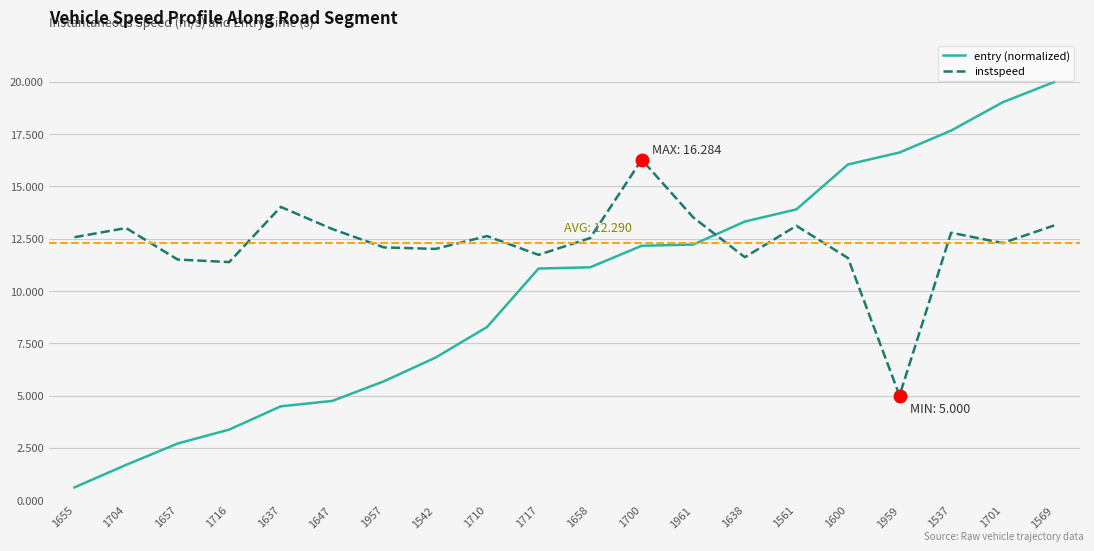

In instspeed, how many points are lower than both neighbors (excluding endpoints)?

6